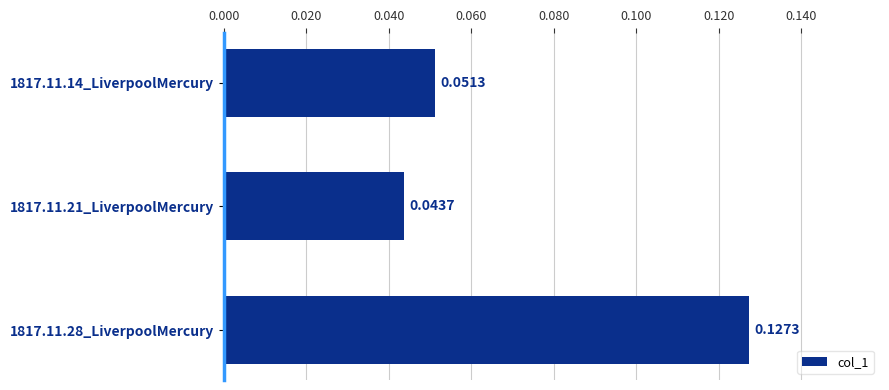

Are the bars grouped side by side (vs. stacked)?

No